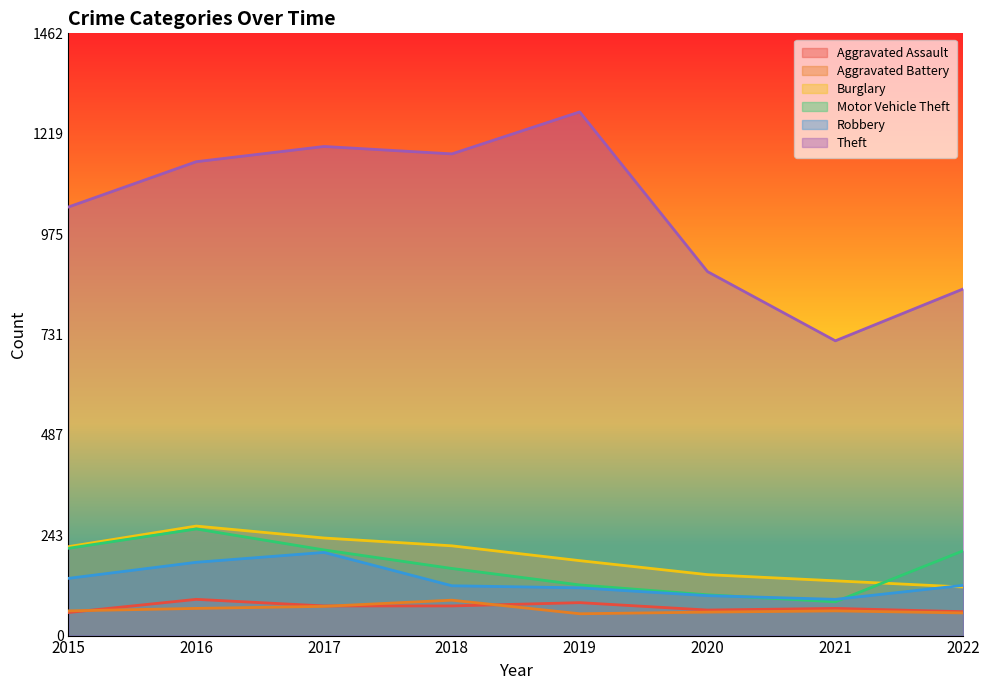

What is the spread (max minus min) of values at 2019?

1219